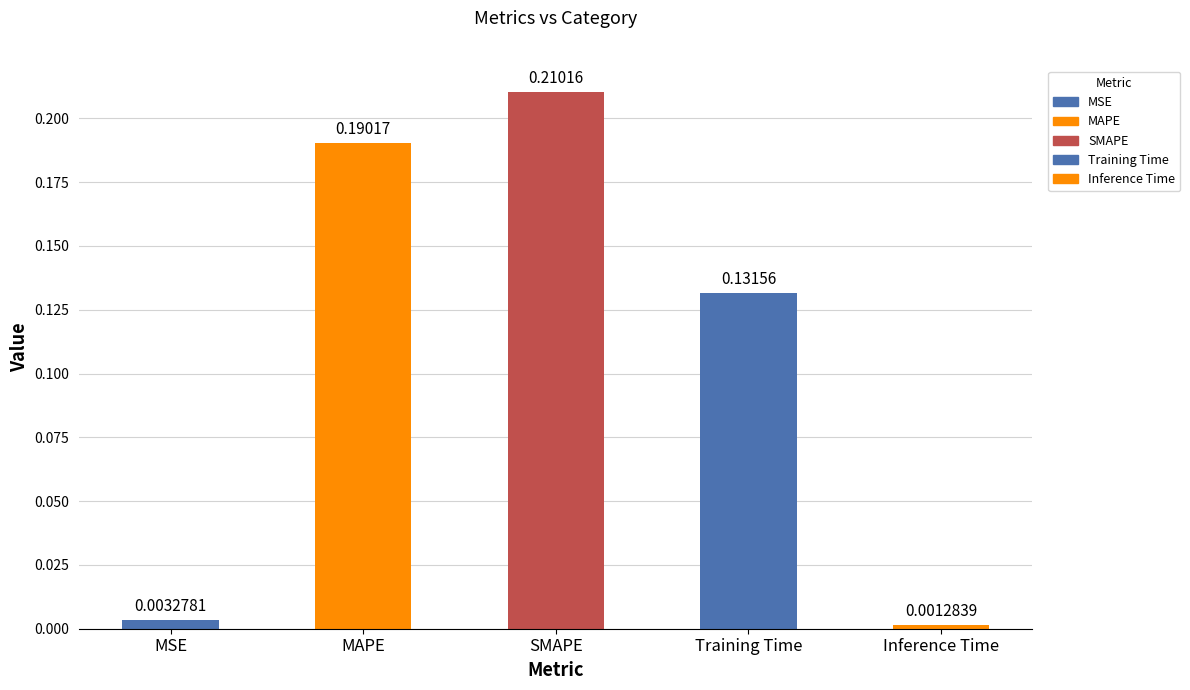

List the labels in order of value, smallest first.

Inference Time, MSE, Training Time, MAPE, SMAPE